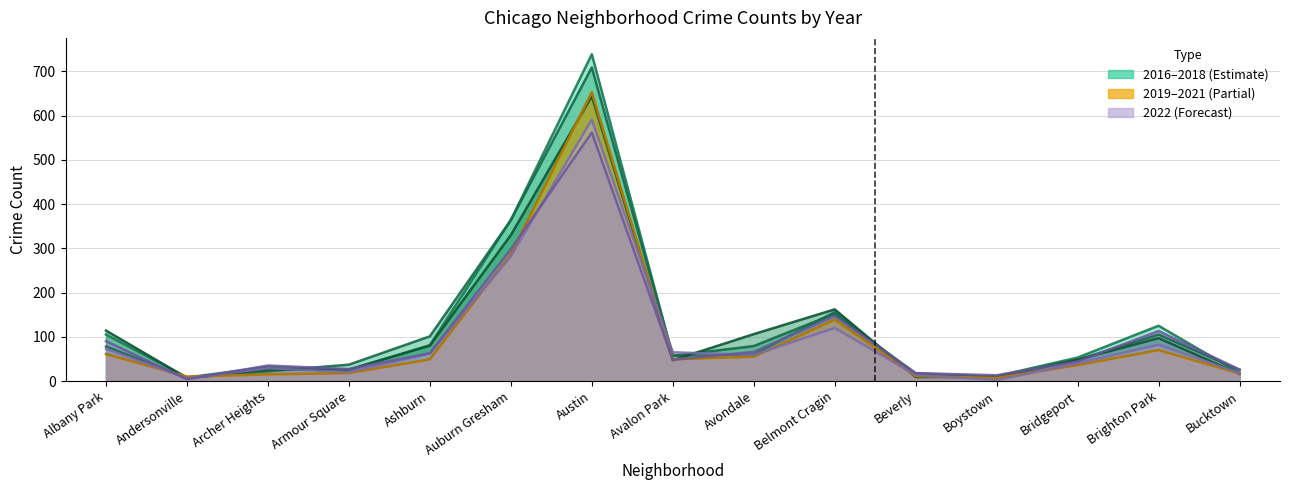

What is the difference between the maximum and second lowest values in the 2022 series?

549